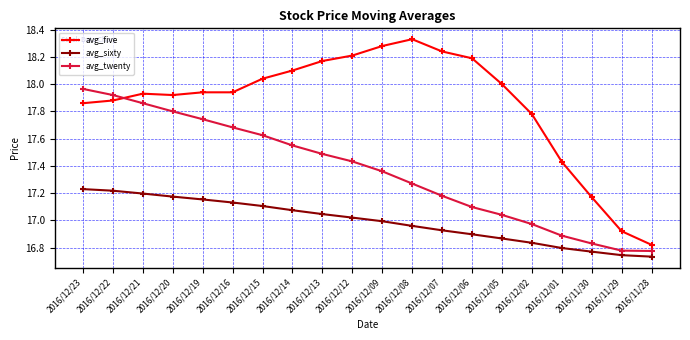

What is the difference between the avg_five values at 2016/12/08 and 2016/12/23?

0.5